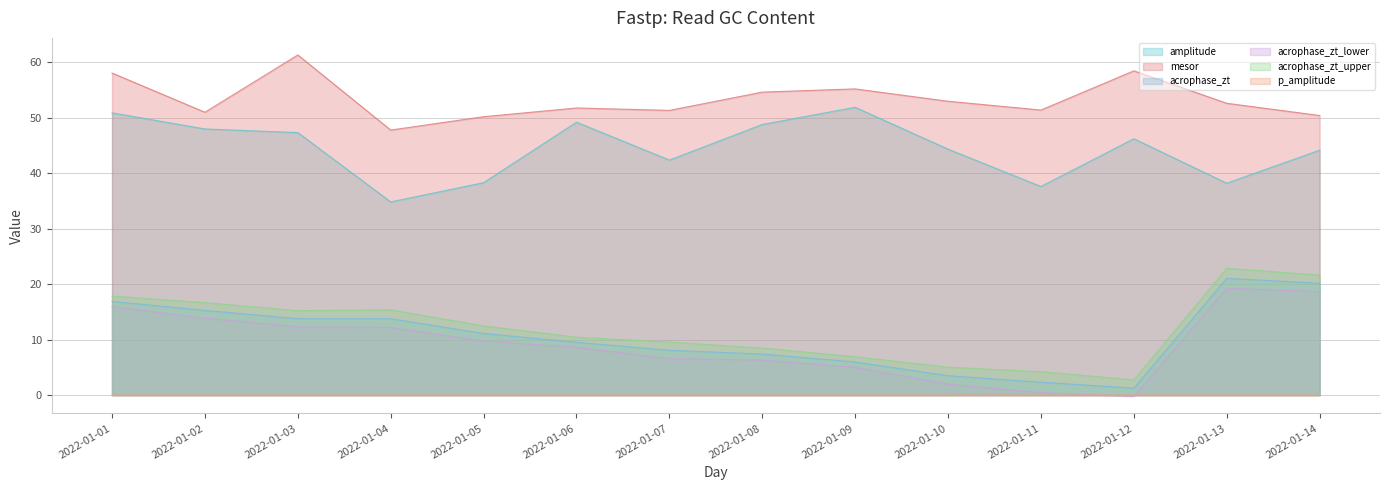

At which label does amplitude first exceed 46?

2022-01-01